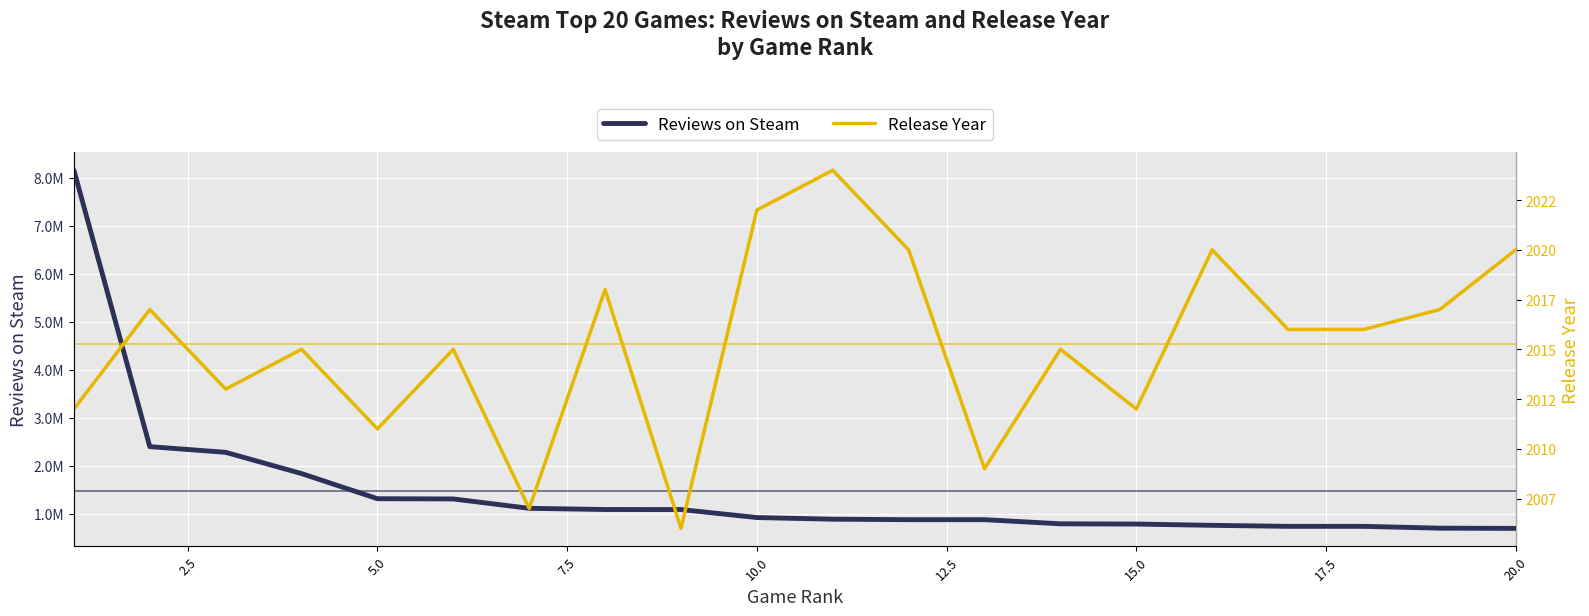

At 10.0, list the series in order from smallest to largest.

Release Year, Reviews on Steam